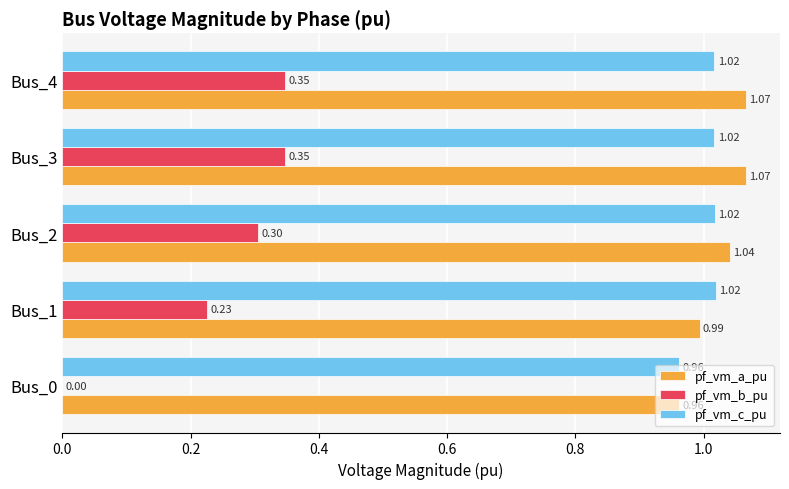

Between Bus_2 and Bus_3, which series saw the biggest shift?

pf_vm_b_pu